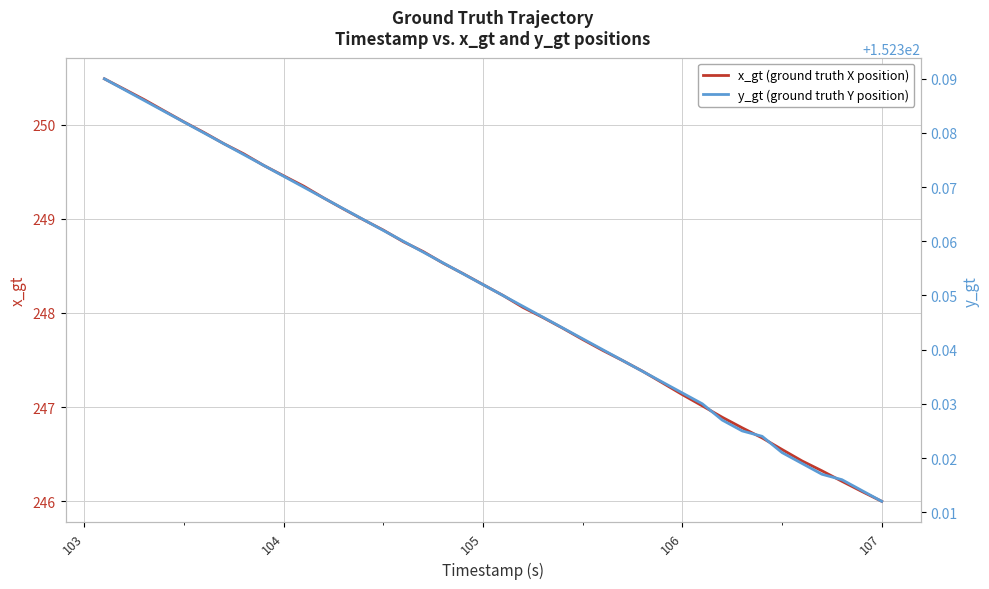

What is the difference between the maximum and minimum values in the y_gt (ground truth Y position) series?

0.1